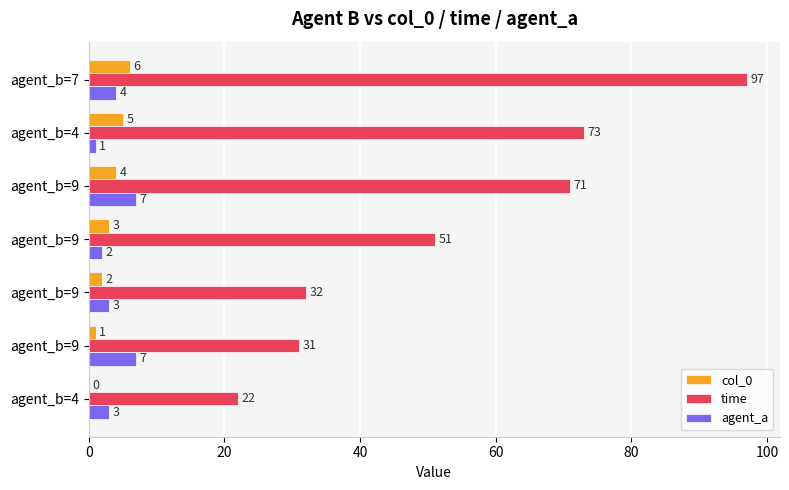

Reading left to right, list all the values displayed in this chart.

col_0: 0	1	2	3	4	5	6
time: 22	31	32	51	71	73	97
agent_a: 3	7	3	2	7	1	4